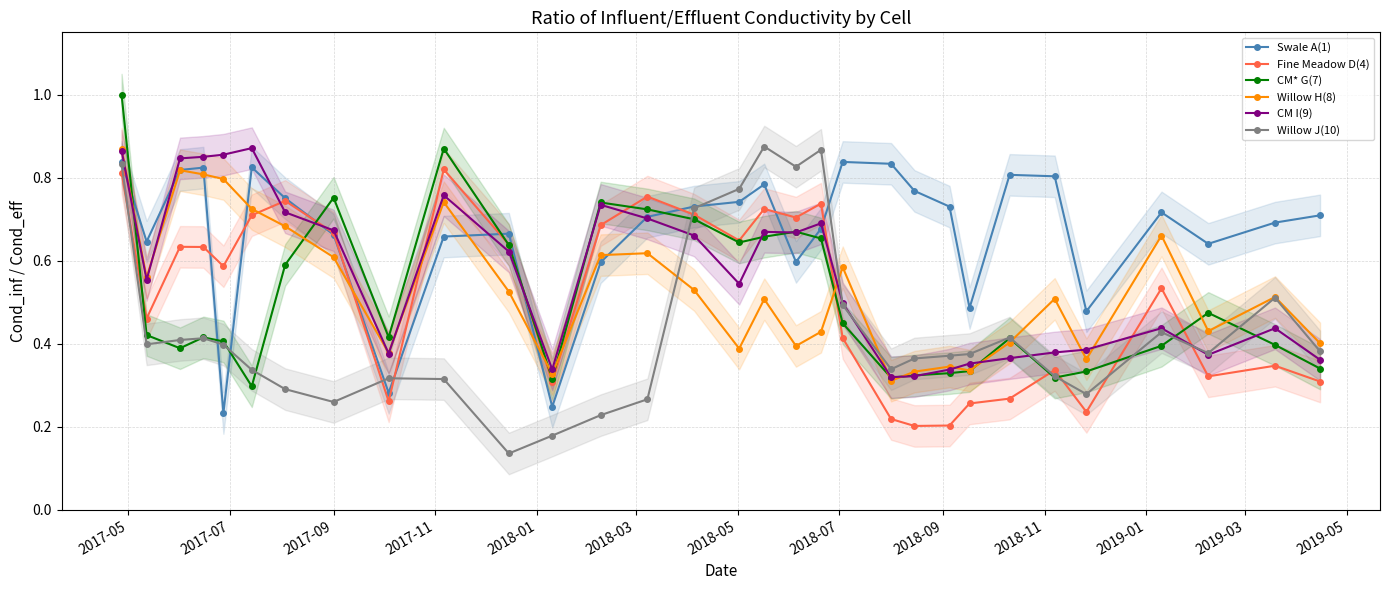

What is the sum of all Fine Meadow D(4) values?

15.9